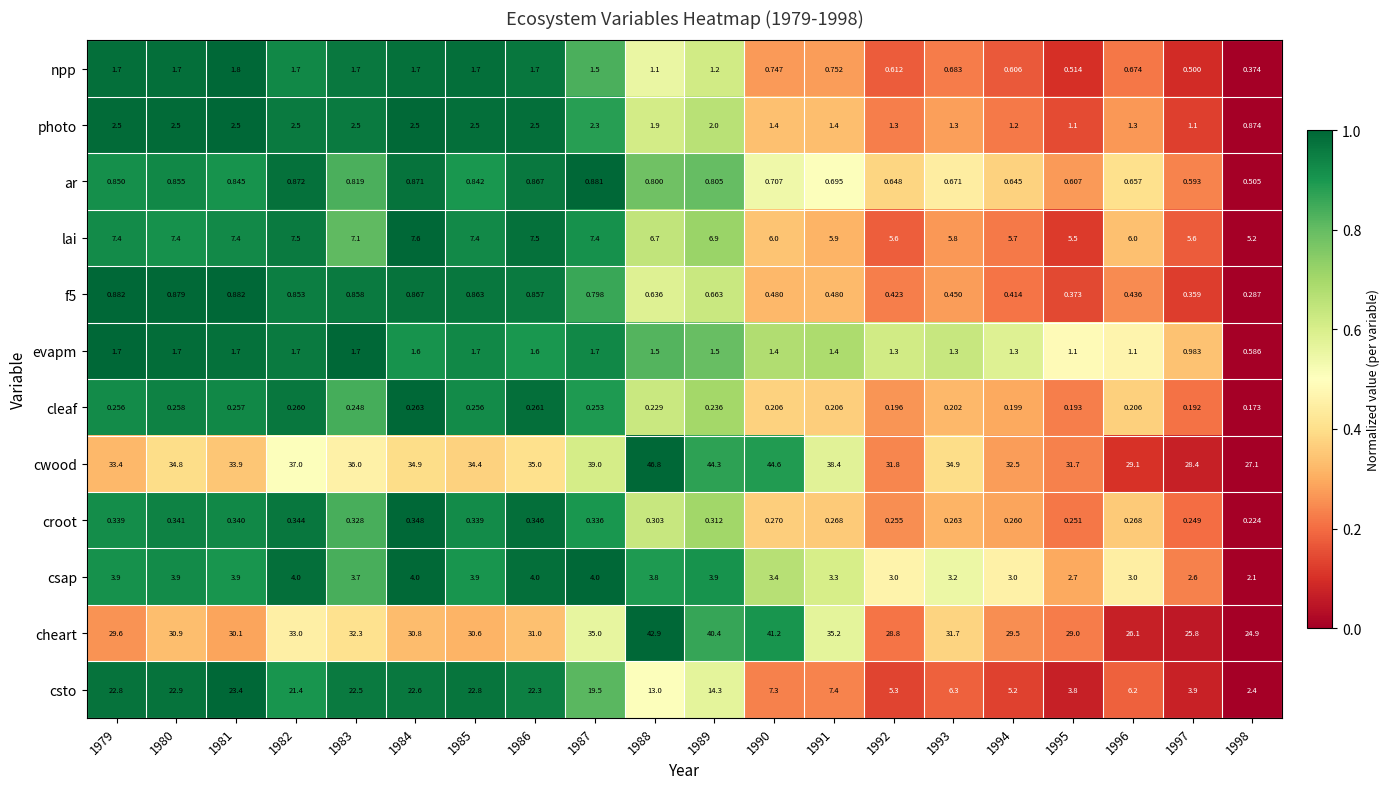

List the series in order of their peak value, highest first.

cwood, cheart, csto, lai, csap, photo, npp, evapm, f5, ar, croot, cleaf